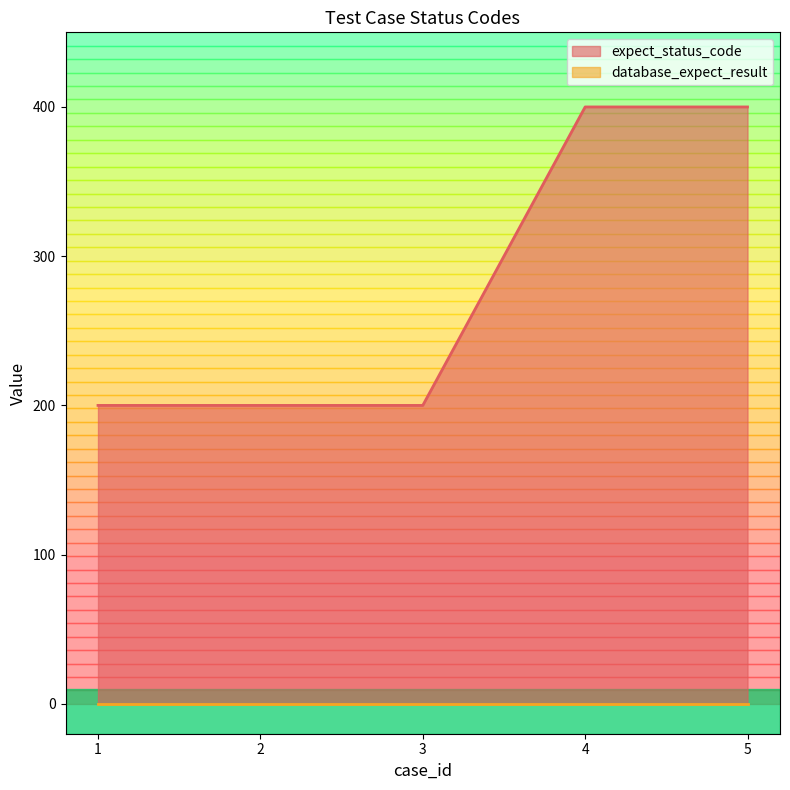

List the labels in order of value, smallest first.

1, 2, 3, 4, 5